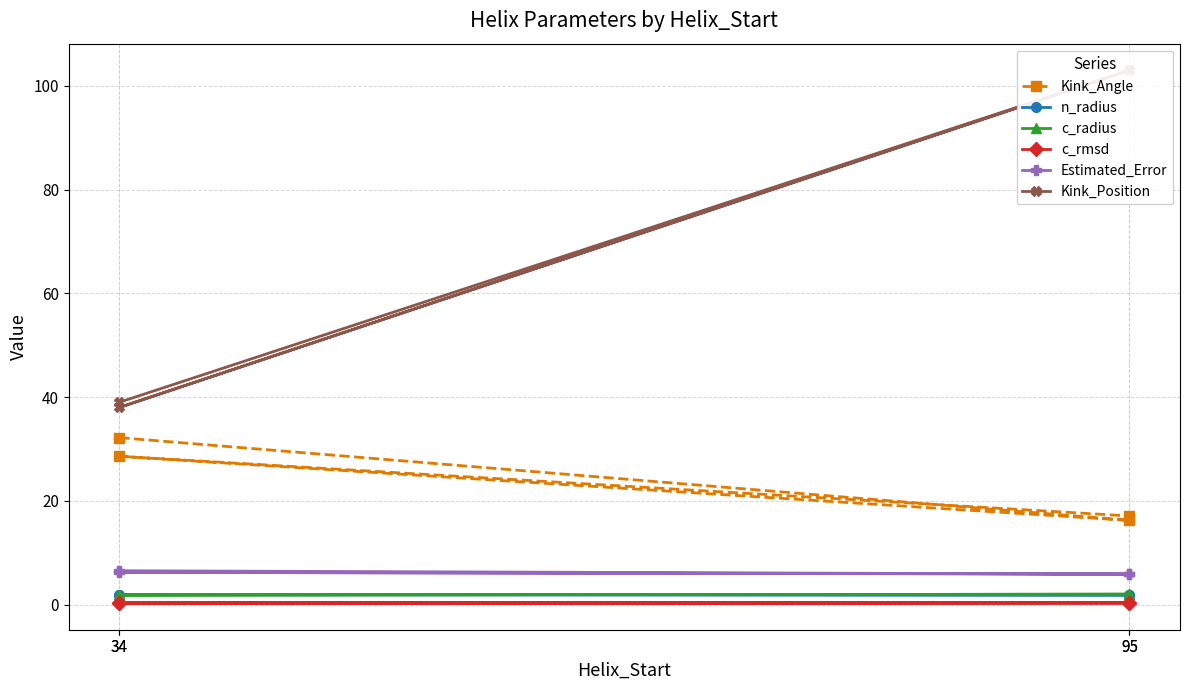

Count the number of categories in the chart.

4